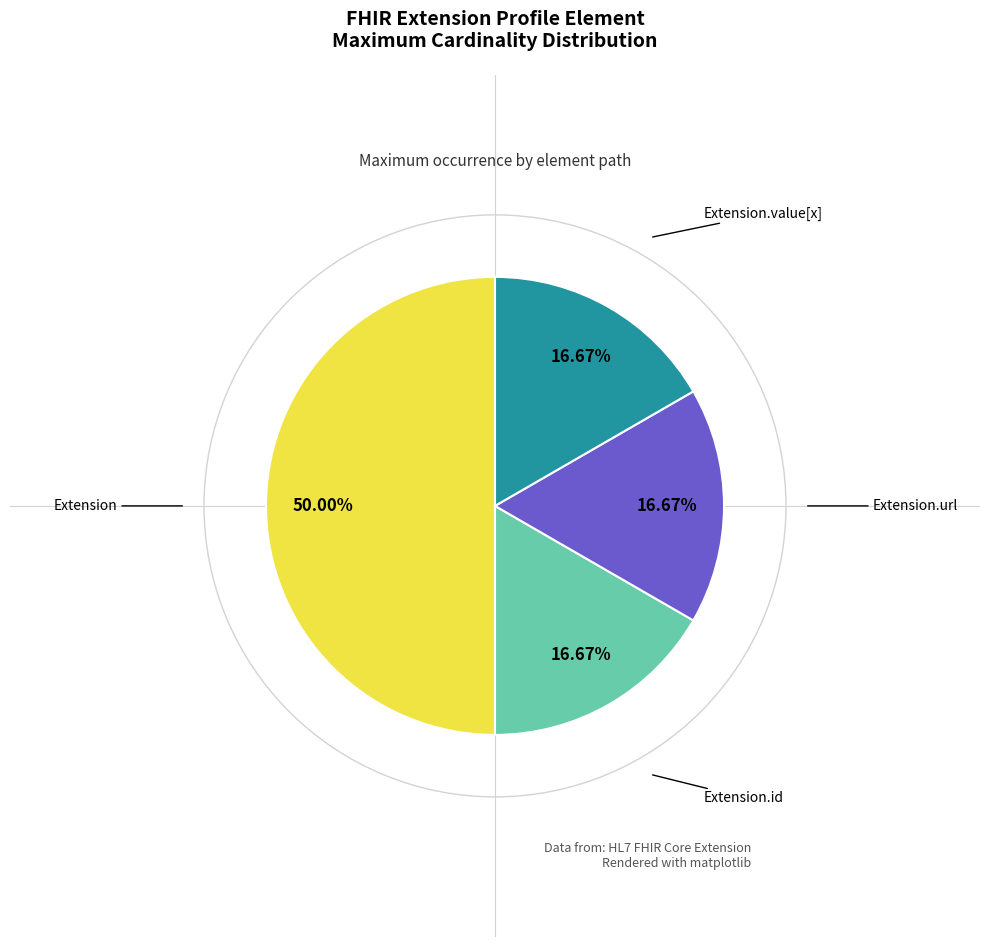

Count the number of slices in the pie.

4